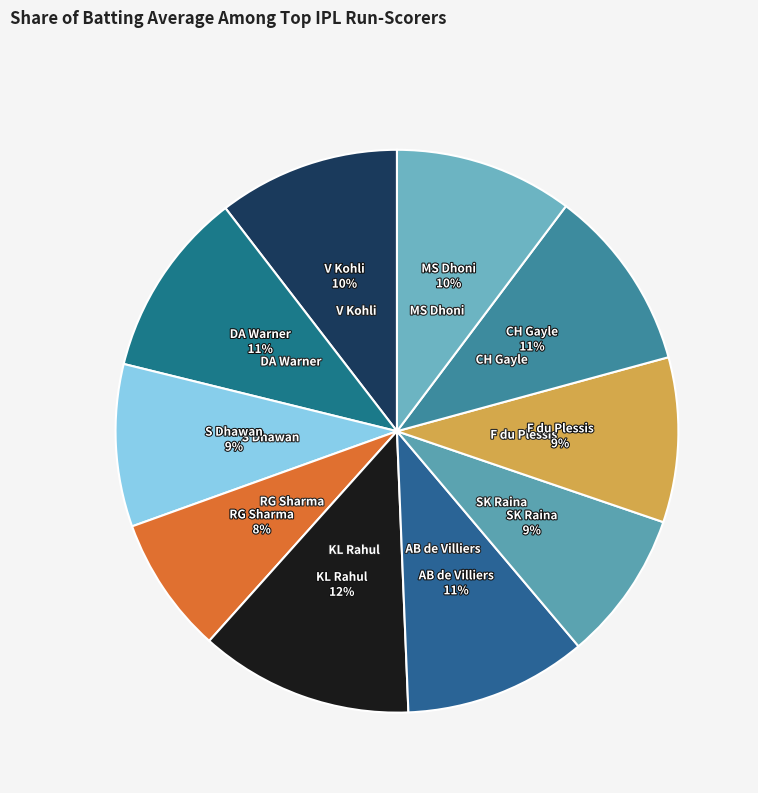

How many segments does this pie chart have?

10